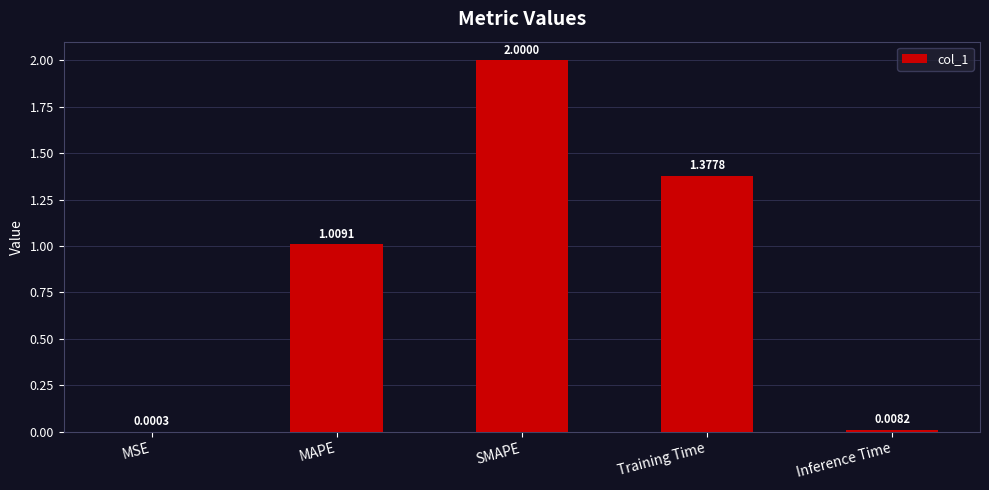

What is the sum of all values?

4.4